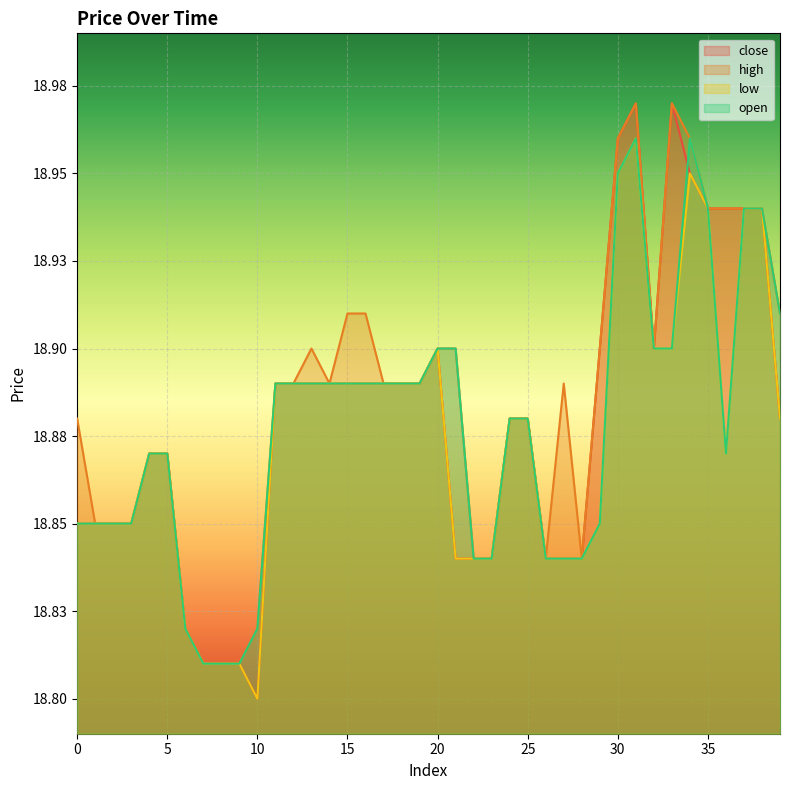

Does the chart display data point markers on the line(s)?

No